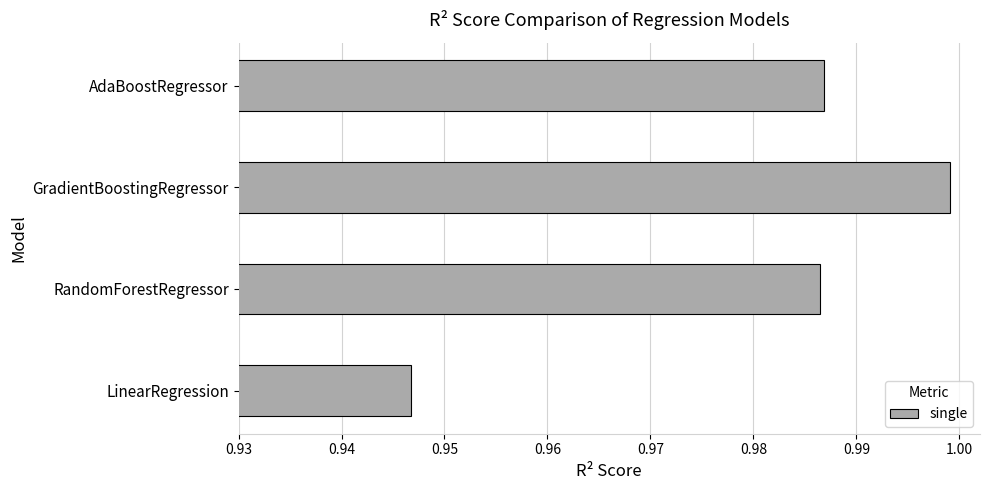

Does the chart contain any negative values?

No